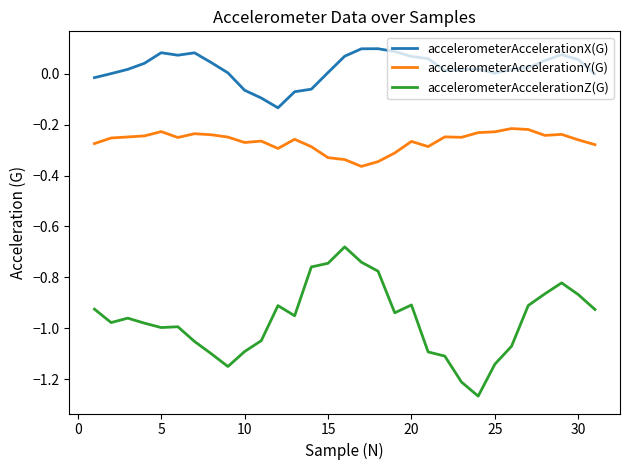

List the series in order of their peak value, lowest first.

accelerometerAccelerationZ(G), accelerometerAccelerationY(G), accelerometerAccelerationX(G)